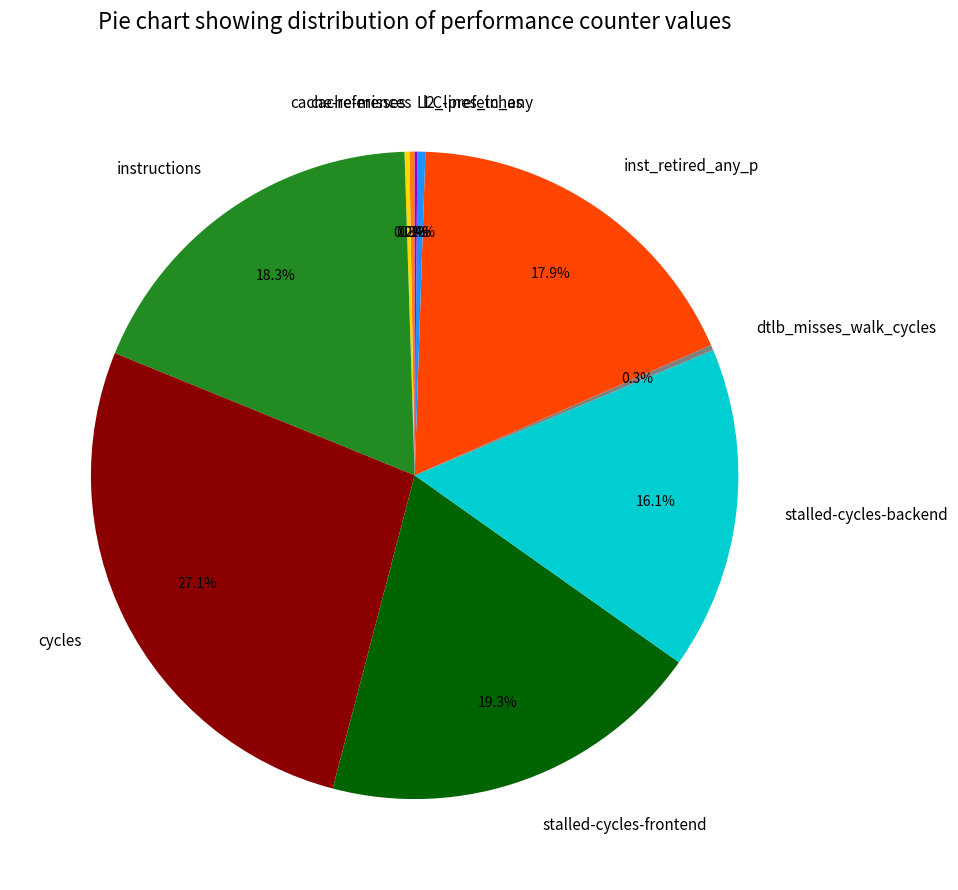

Does any single category account for the majority?

No